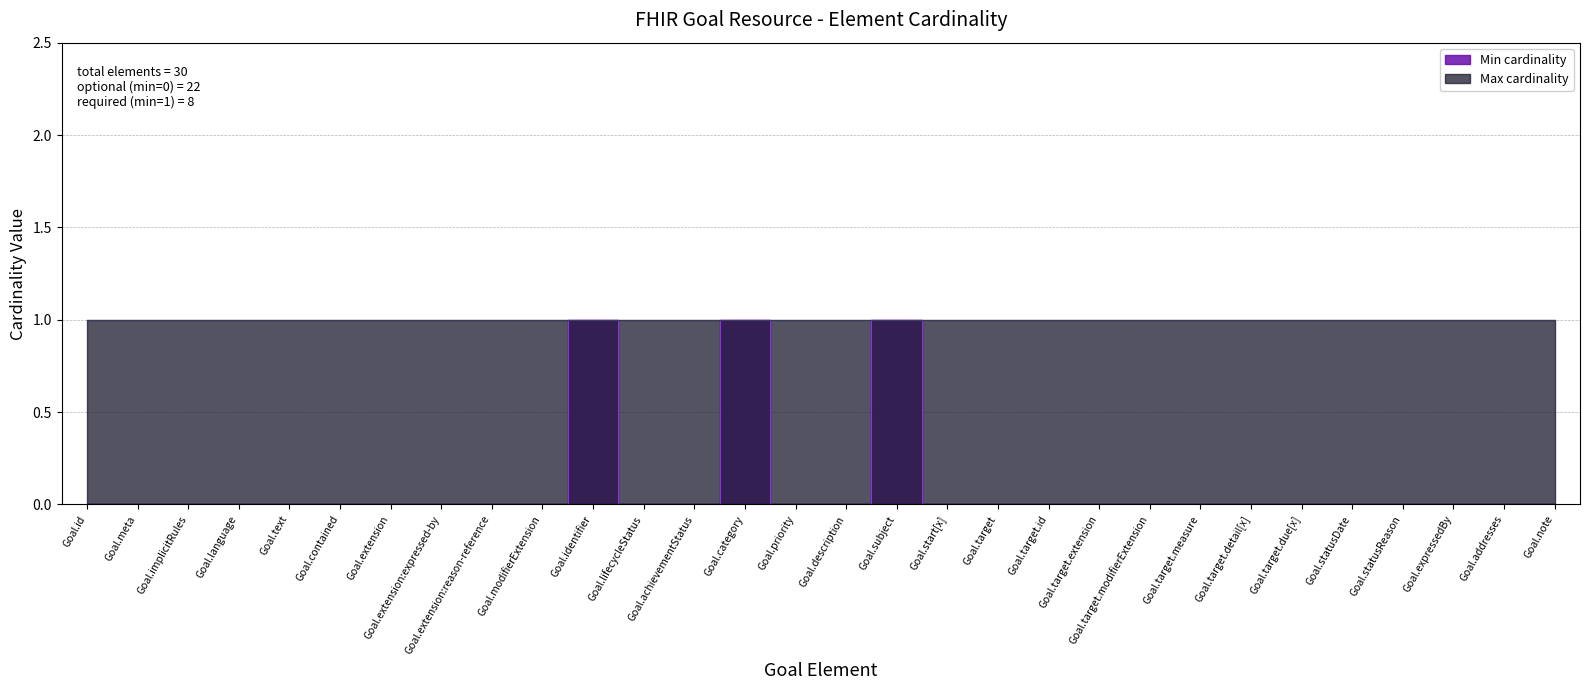

Reading left to right, transcribe all the data shown in this chart.

Goal.id=0	Goal.meta=0	Goal.implicitRules=0	Goal.language=0	Goal.text=0	Goal.contained=0	Goal.extension=0	Goal.extension:expressed-by=0	Goal.extension:reason-reference=0	Goal.modifierExtension=0	Goal.identifier=1	Goal.lifecycleStatus=0	Goal.achievementStatus=0	Goal.category=1	Goal.priority=0	Goal.description=0	Goal.subject=1	Goal.start[x]=0	Goal.target=0	Goal.target.id=0	Goal.target.extension=0	Goal.target.modifierExtension=0	Goal.target.measure=0	Goal.target.detail[x]=0	Goal.target.due[x]=0	Goal.statusDate=0	Goal.statusReason=0	Goal.expressedBy=0	Goal.addresses=0	Goal.note=0